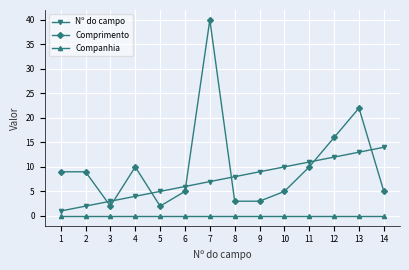

Is it true that Companhia equals 0 at 7?

True